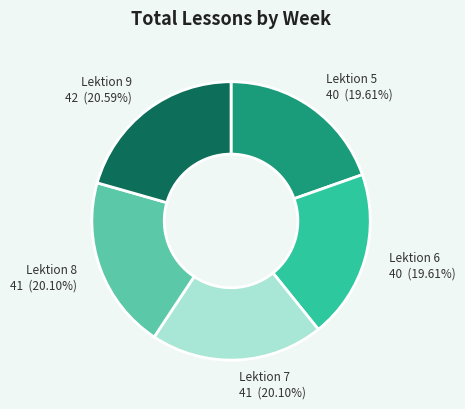

What percentage is NOT represented by Lektion 7?

79.9%